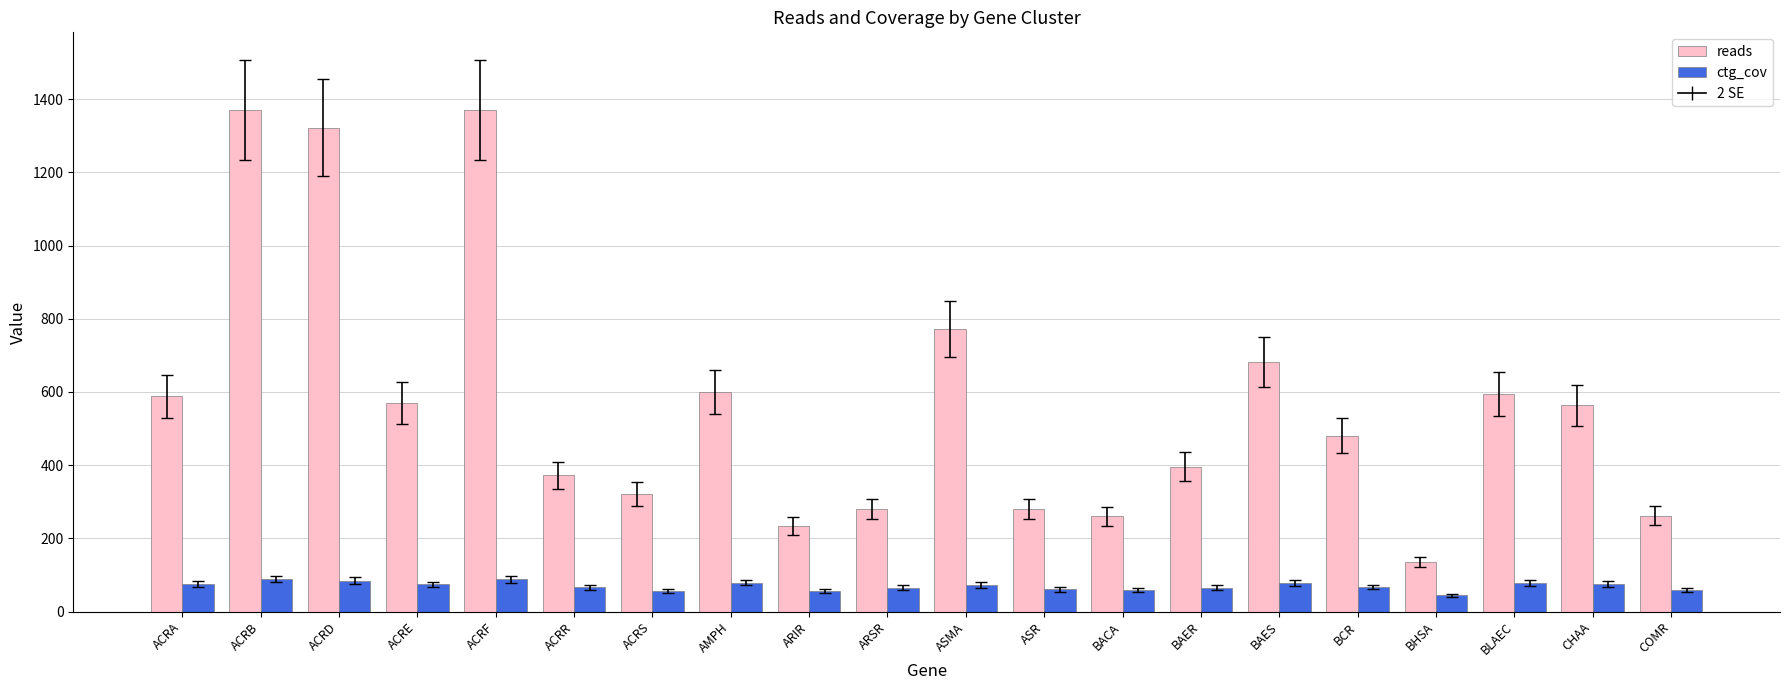

Which category has the lowest value in the reads series?

BHSA